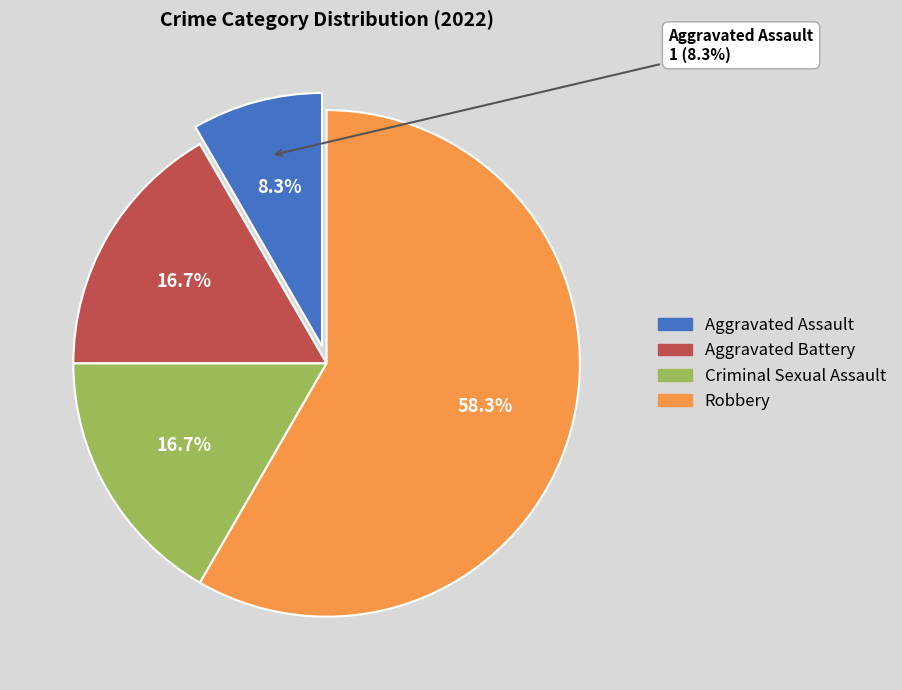

What percentage is the Robbery slice, to the nearest percent?

58%